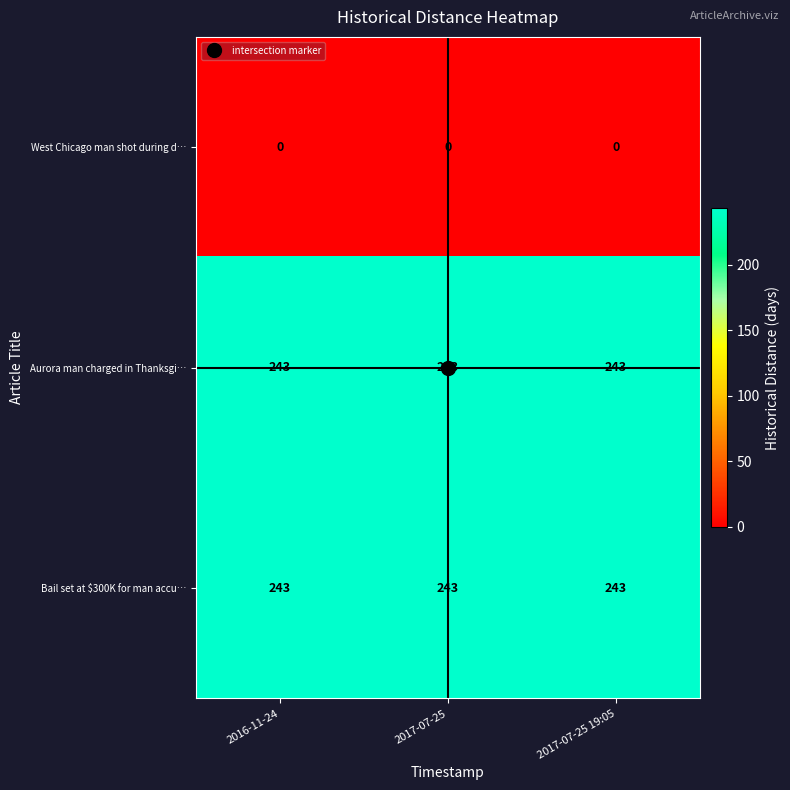

What is the difference between the highest and lowest values at 2017-07-25 19:05?

243